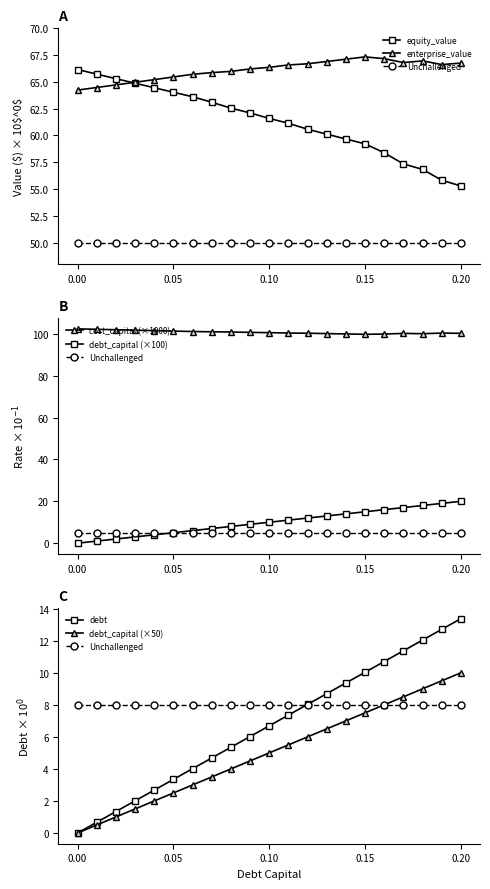

True or false: cost_capital and enterprise_value intersect in this chart.

False